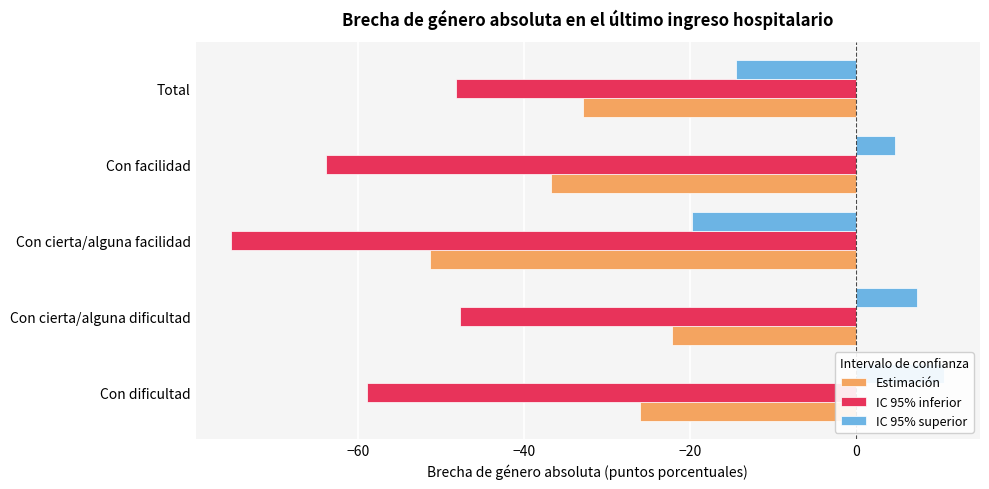

What is the average value of the IC 95% superior series?

-2.3